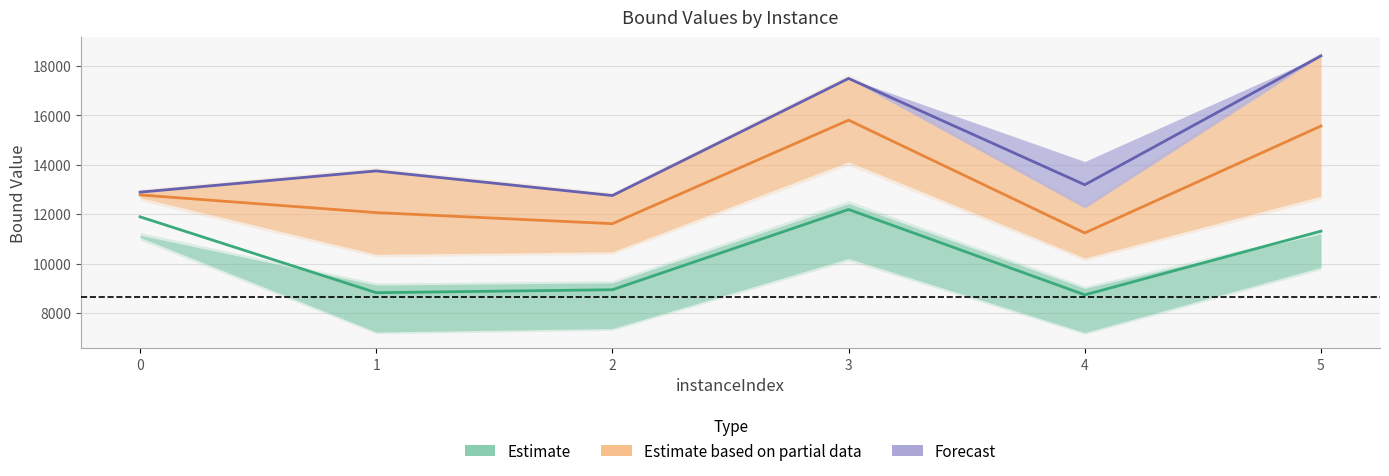

Where is the first local minimum for Estimate?

1